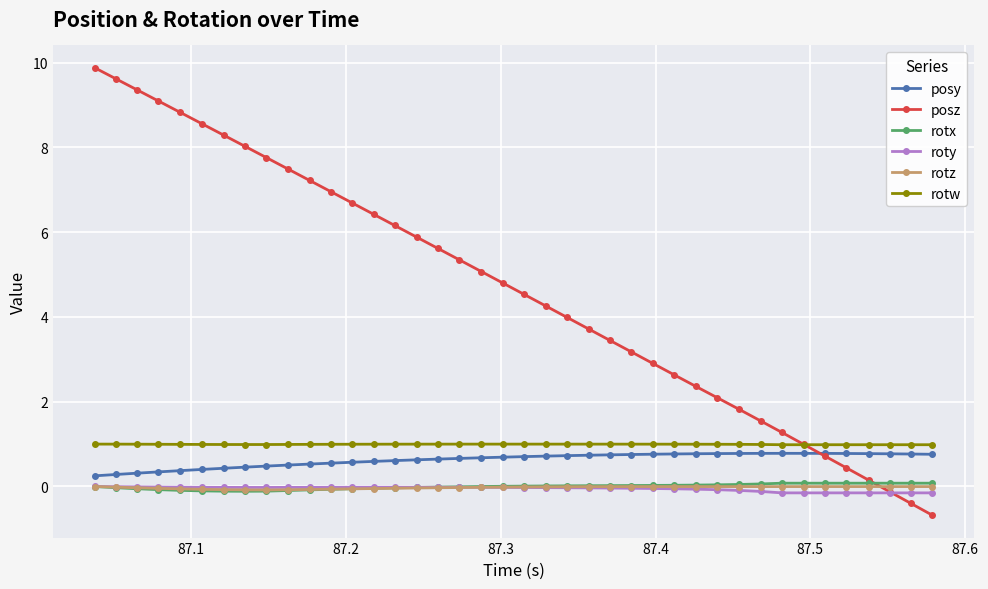

What is the greatest value displayed?

9.9